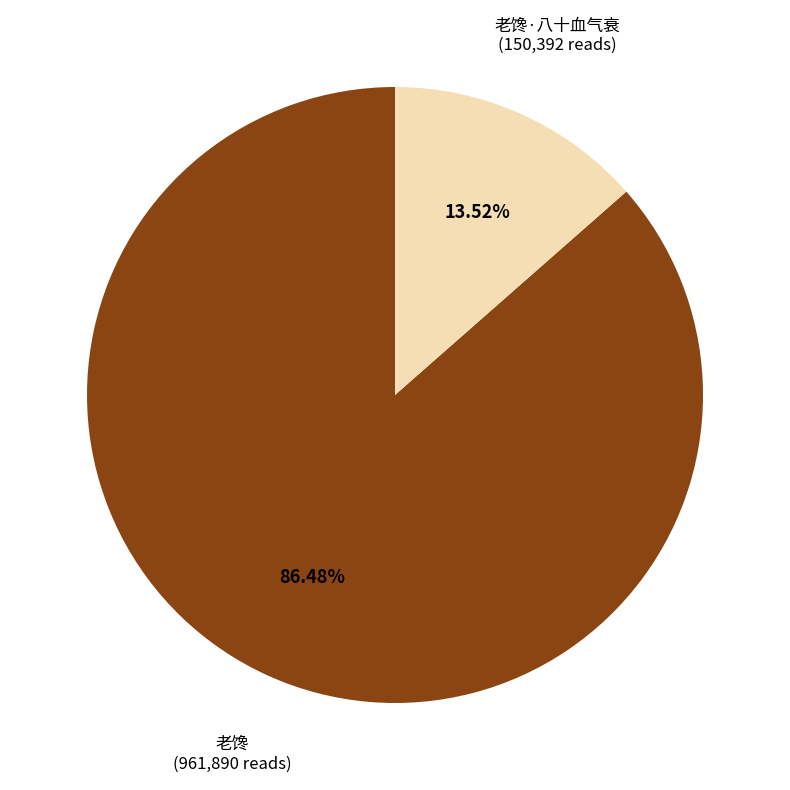

The 老馋 slice represents 99% of the pie. True or false?

False